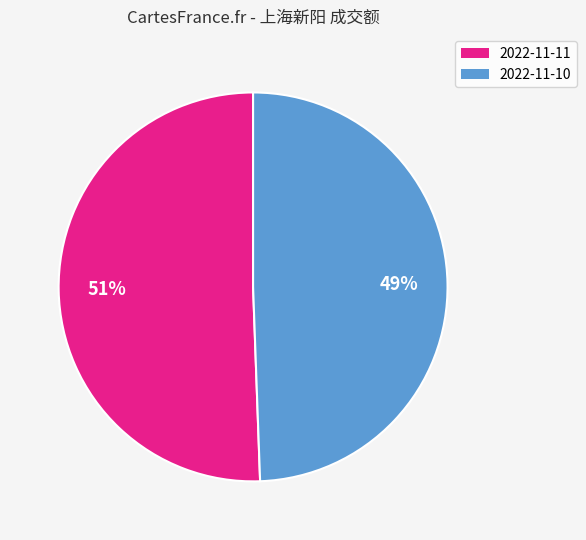

To the nearest percent, what is the combined percentage of 2022-11-11 and 2022-11-10?

100%